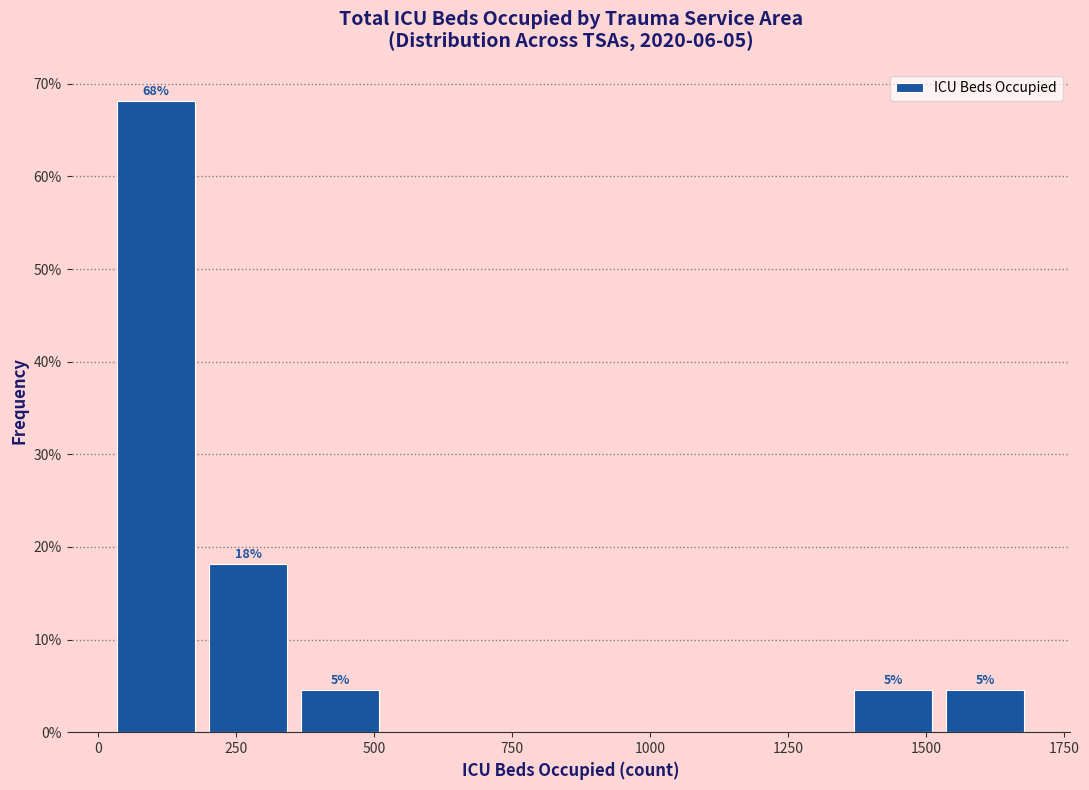

Read against the x-axis, roughly where is the centre of the tallest bar?

100